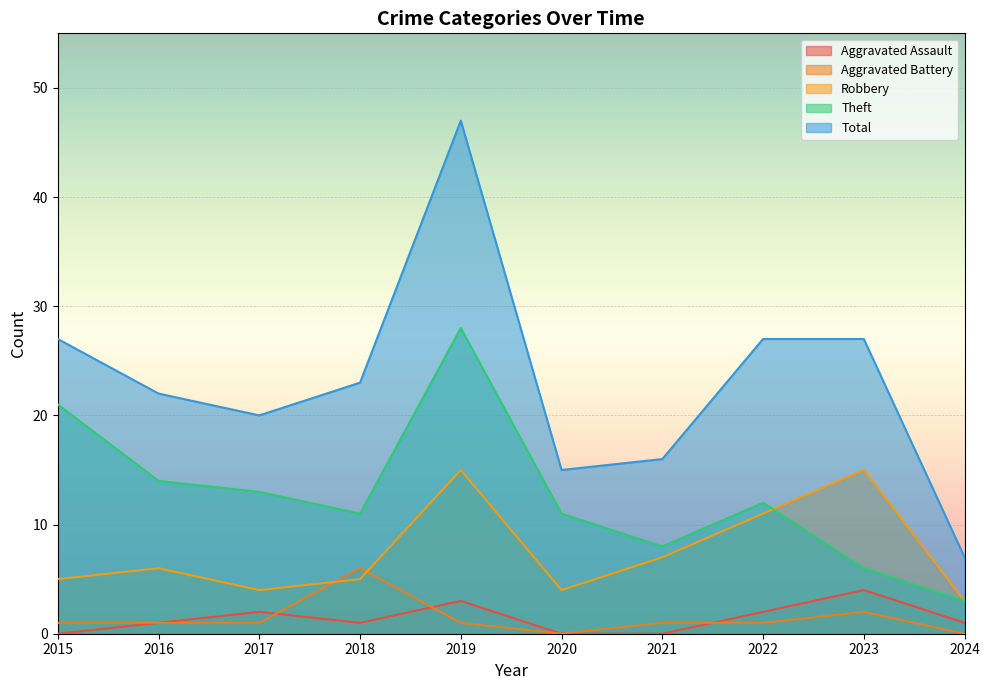

True or false: Total has more than 0 points higher than both neighbors.

True